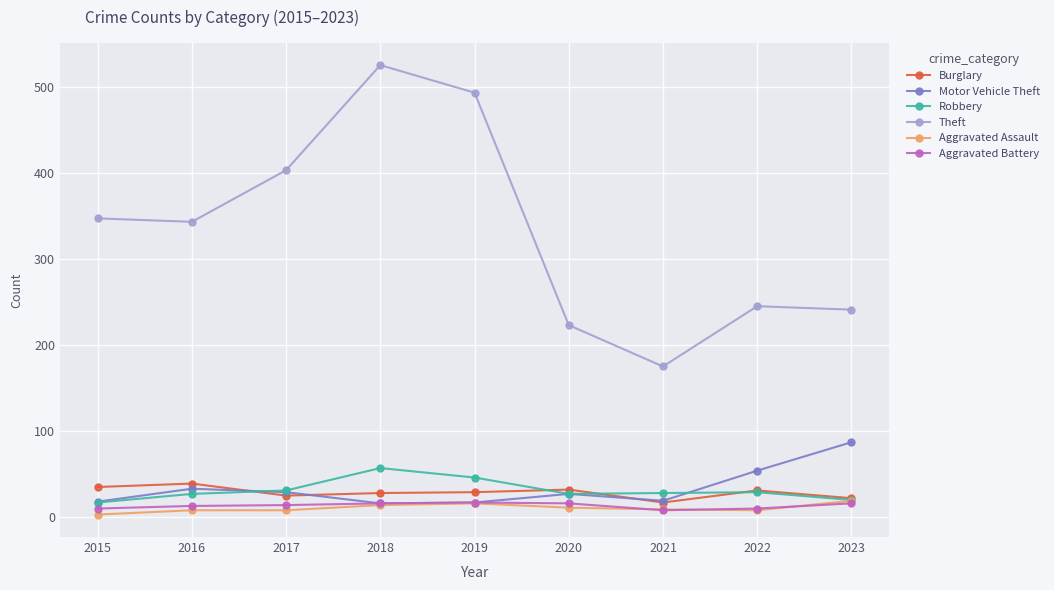

What is the difference between the second highest and second lowest values in the Theft series?

270